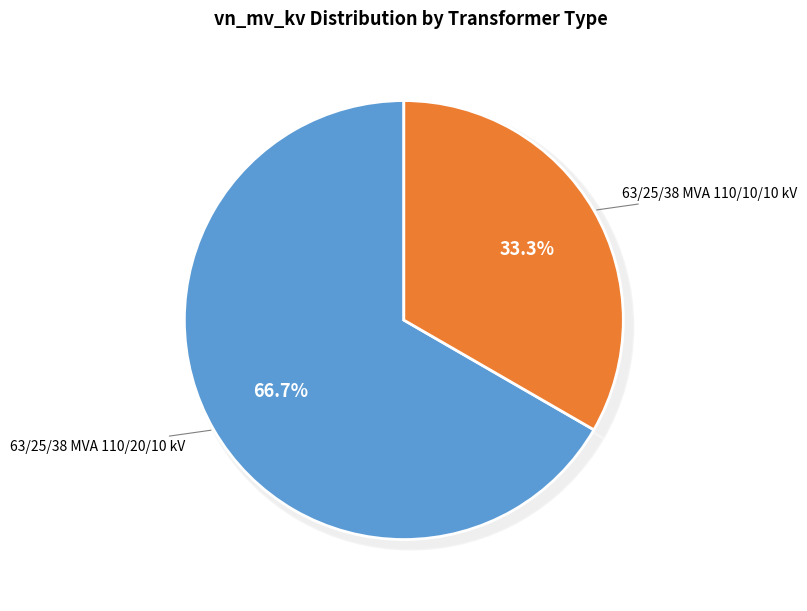

What is the total percentage of 63/25/38 MVA 110/10/10 kV and 63/25/38 MVA 110/20/10 kV?

100.0%